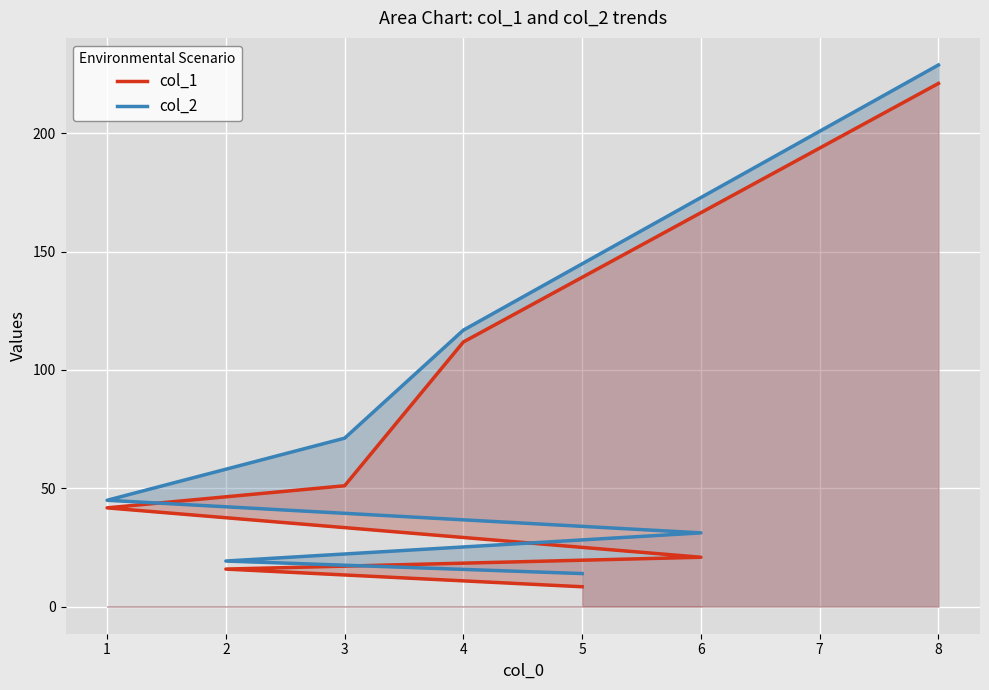

List the series in order of their overall mean, highest first.

col_2, col_1